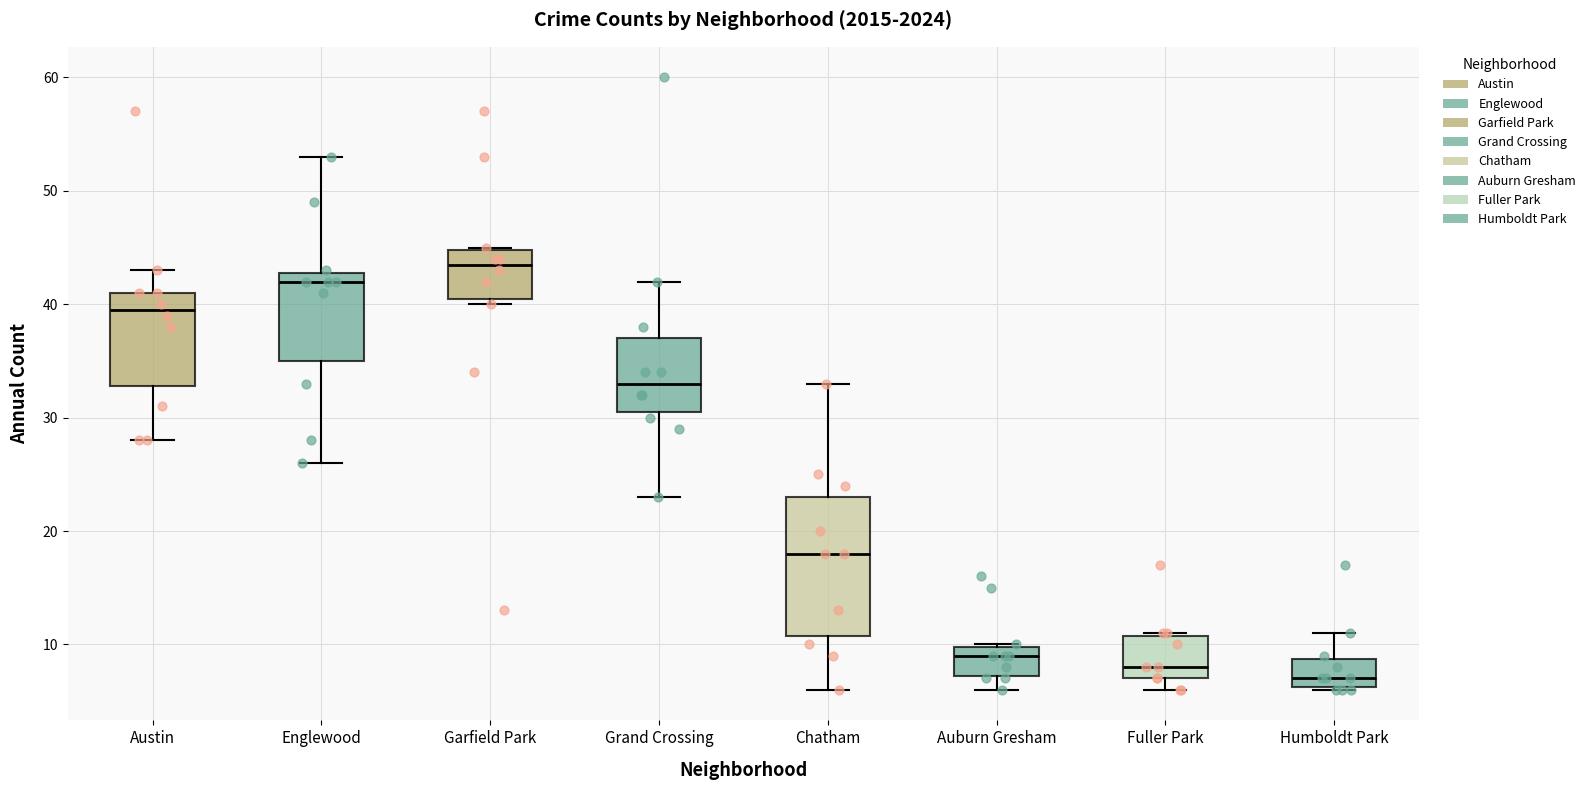

Which box's median line is the highest?

Garfield Park